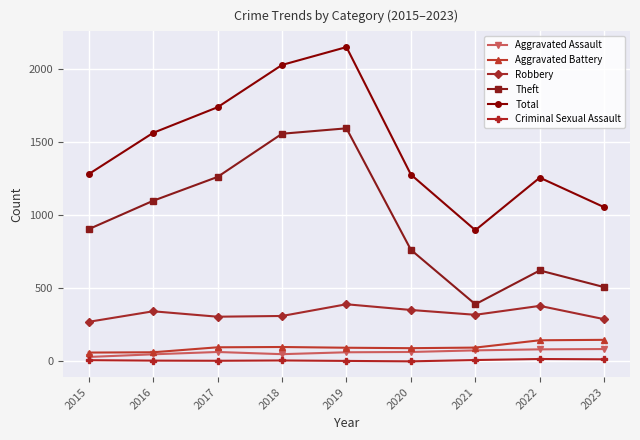

Is it true that Total equals 2789 at 2018?

False